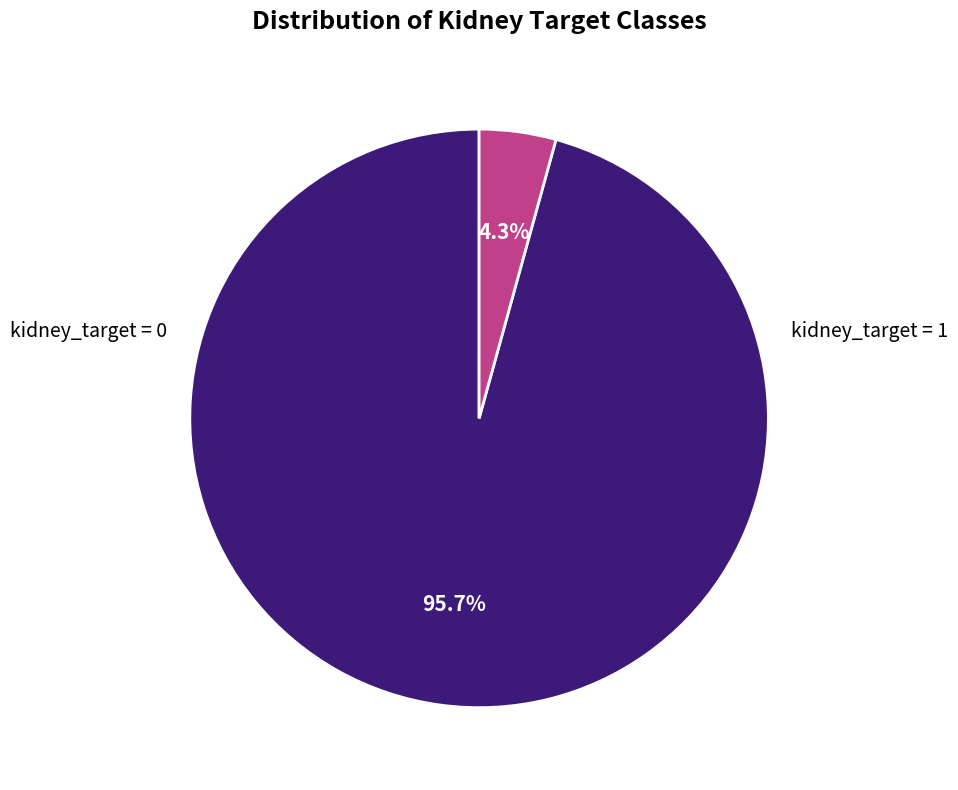

Does any single category account for the majority?

Yes